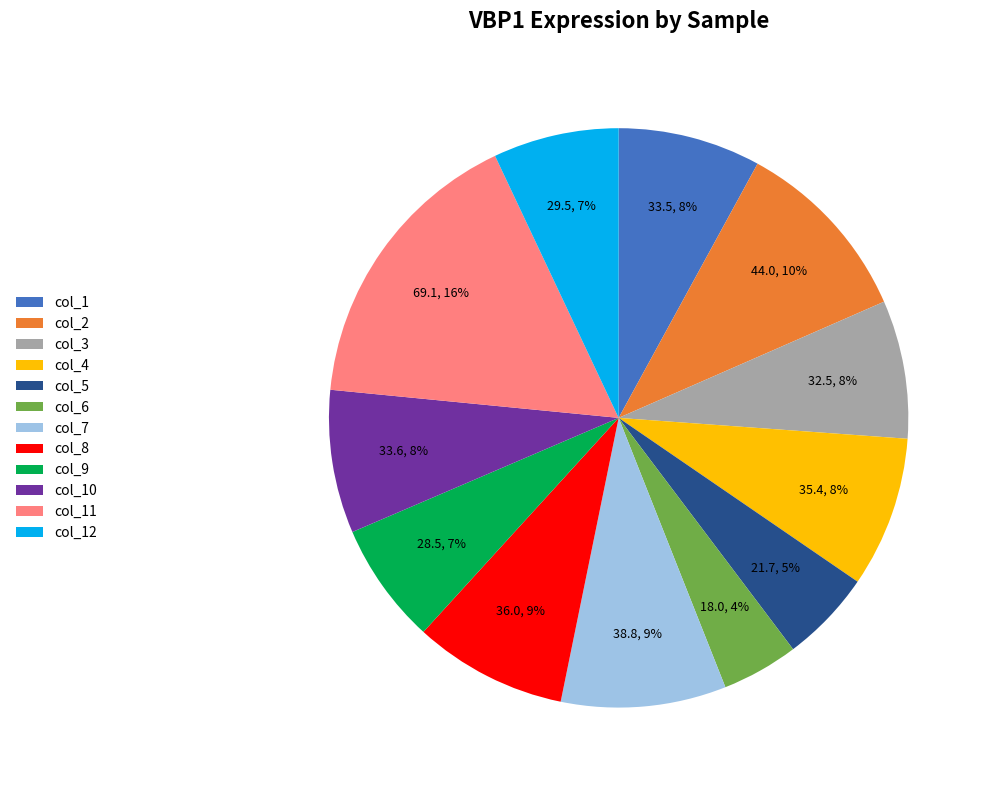

How many slices are in this pie chart?

12